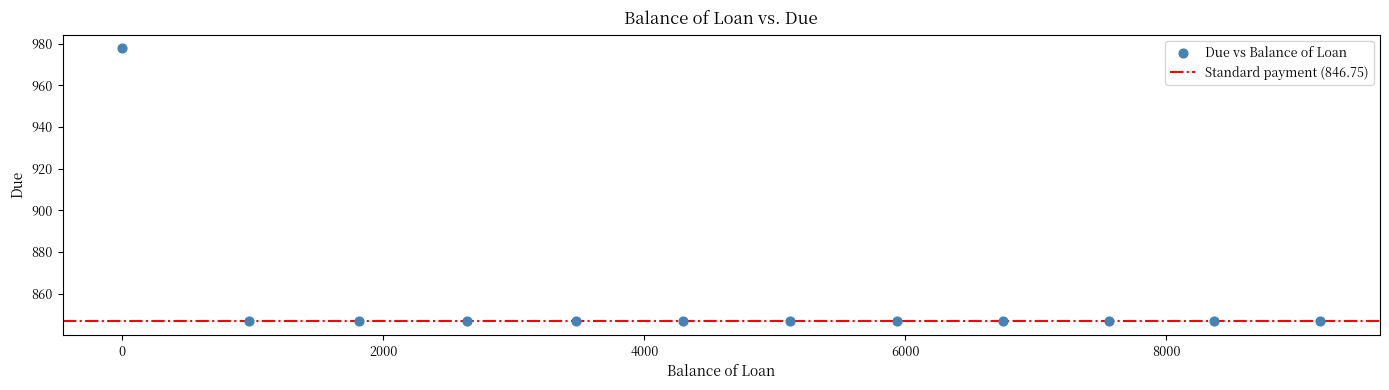

What is the average X value?

4675.3